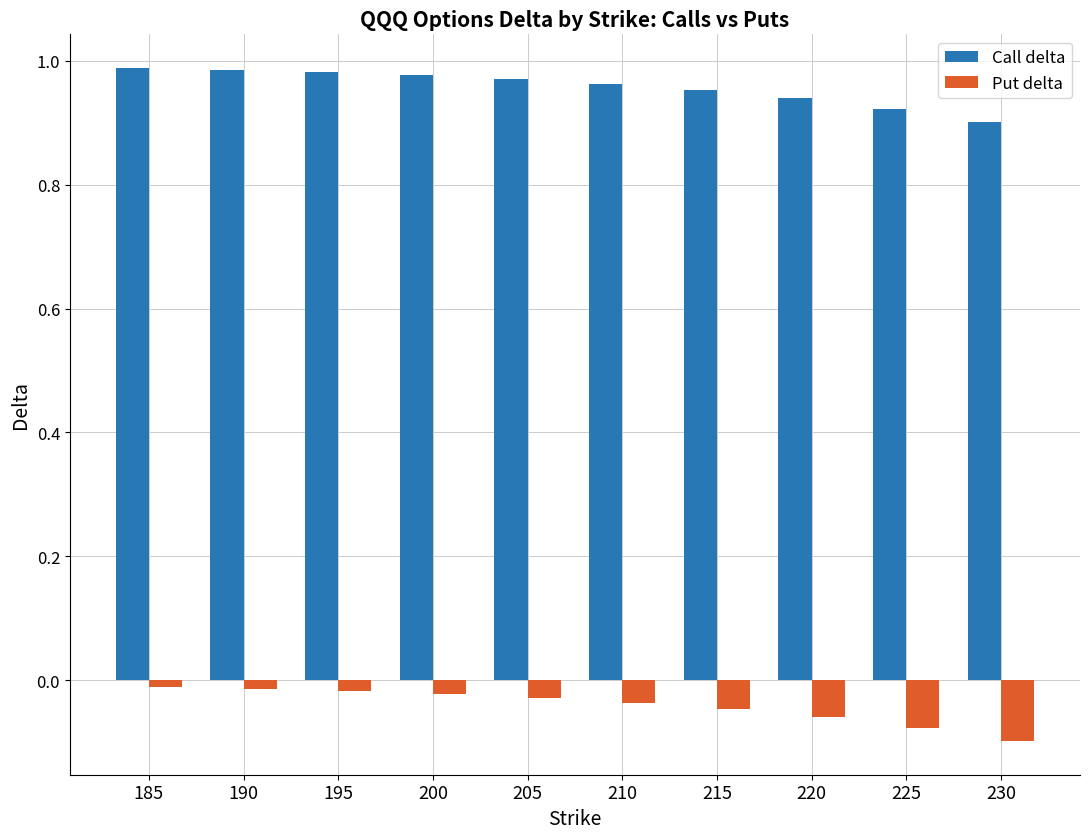

Are the bars horizontal?

No